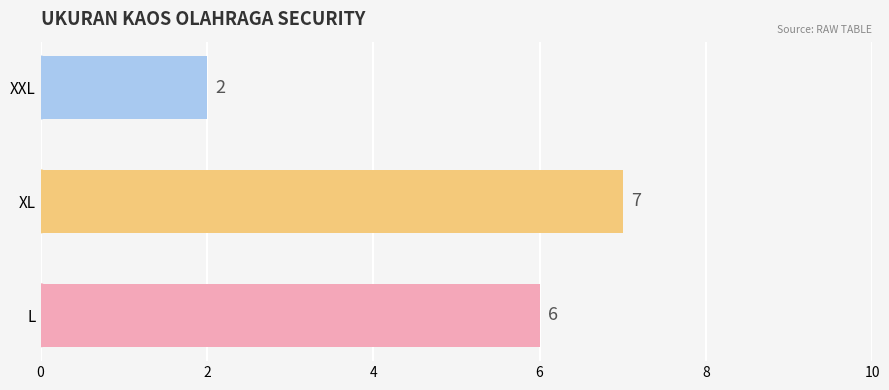

What is the greatest value displayed?

7